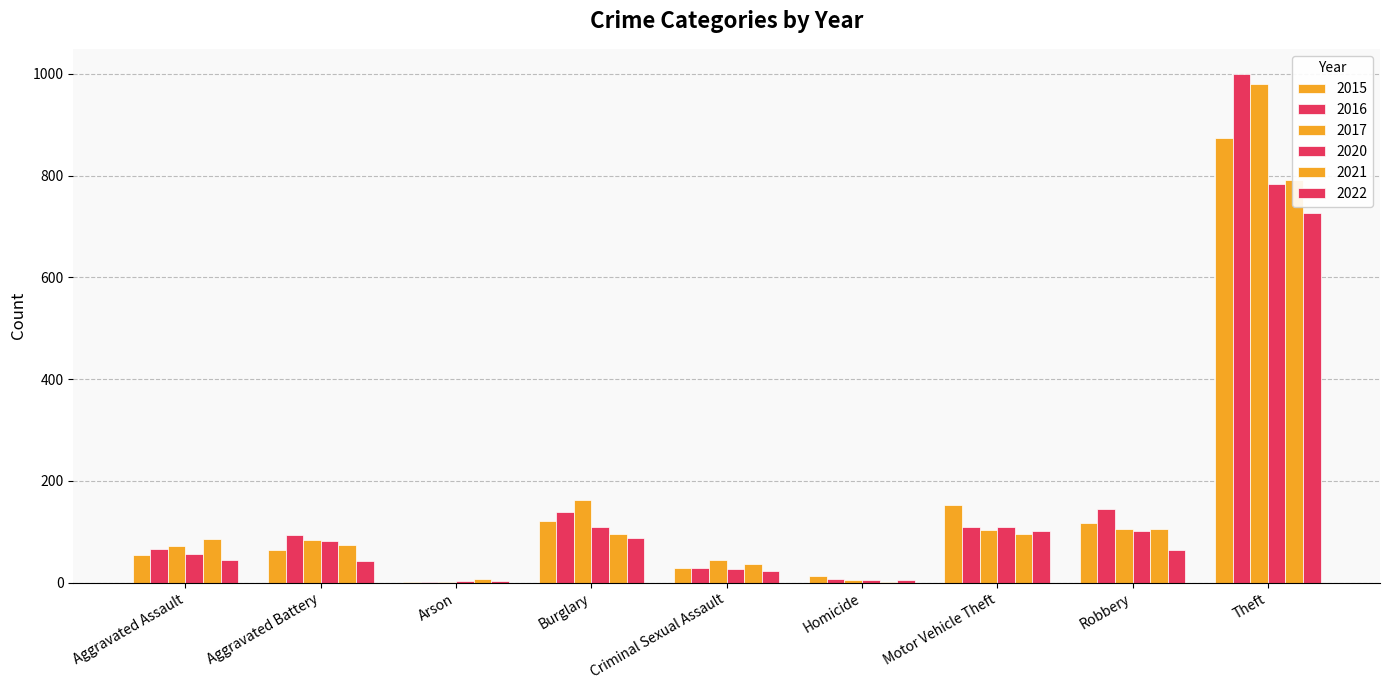

Reading left to right, list all the values displayed in this chart.

2015: 54	64	2	121	28	13	152	117	874
2016: 66	93	2	139	28	8	110	145	999
2017: 72	83	1	162	44	5	104	105	979
2020: 56	82	4	110	26	6	109	102	783
2021: 86	75	8	95	36	2	96	105	791
2022: 44	43	4	87	24	6	101	65	727